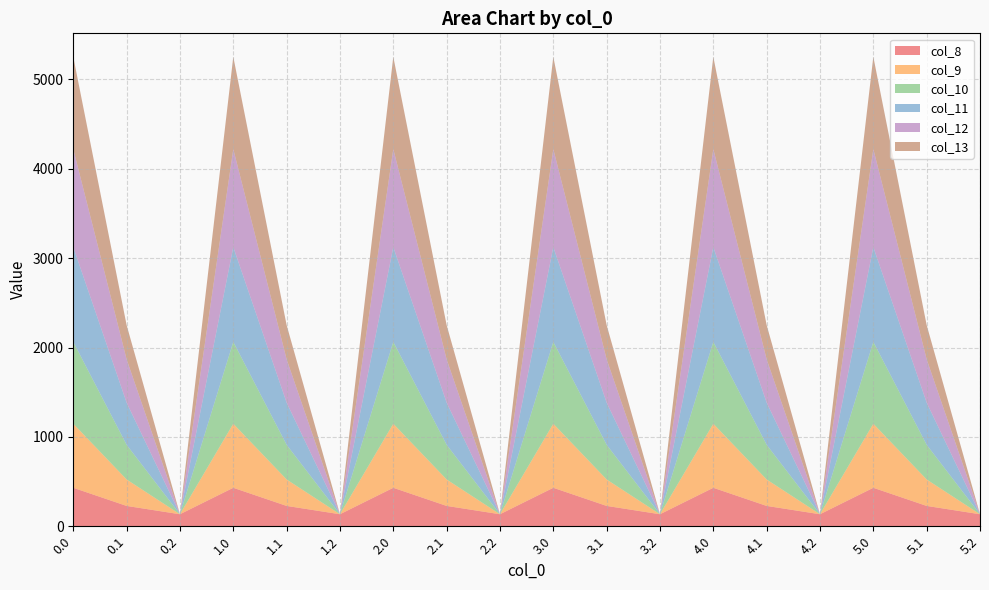

Reading left to right, list all the values displayed in this chart.

col_8: 0.0=430.3	0.1=227.5	0.2=134.2	1.0=430.3	1.1=227.5	1.2=134.2	2.0=430.3	2.1=227.5	2.2=134.2	3.0=430.3	3.1=227.5	3.2=134.2	4.0=430.3	4.1=227.5	4.2=134.2	5.0=430.3	5.1=227.5	5.2=134.2
col_9: 0.0=716.9	0.1=295.9	0.2=0.0	1.0=716.9	1.1=295.9	1.2=0.0	2.0=716.9	2.1=295.9	2.2=0.0	3.0=716.9	3.1=295.9	3.2=0.0	4.0=716.9	4.1=295.9	4.2=0.0	5.0=716.9	5.1=295.9	5.2=0.0
col_10: 0.0=916.2	0.1=388.1	0.2=0.0	1.0=916.2	1.1=388.1	1.2=0.0	2.0=916.2	2.1=388.1	2.2=0.0	3.0=916.2	3.1=388.1	3.2=0.0	4.0=916.2	4.1=388.1	4.2=0.0	5.0=916.2	5.1=388.1	5.2=0.0
col_11: 0.0=1060.3	0.1=471.7	0.2=0.0	1.0=1060.3	1.1=471.7	1.2=0.0	2.0=1060.3	2.1=471.7	2.2=0.0	3.0=1060.3	3.1=471.7	3.2=0.0	4.0=1060.3	4.1=471.7	4.2=0.0	5.0=1060.3	5.1=471.7	5.2=0.0
col_12: 0.0=1096.7	0.1=485.4	0.2=0.0	1.0=1096.7	1.1=485.4	1.2=0.0	2.0=1096.7	2.1=485.4	2.2=0.0	3.0=1096.7	3.1=485.4	3.2=0.0	4.0=1096.7	4.1=485.4	4.2=0.0	5.0=1096.7	5.1=485.4	5.2=0.0
col_13: 0.0=1032.9	0.1=382.7	0.2=0.0	1.0=1032.9	1.1=382.7	1.2=0.0	2.0=1032.9	2.1=382.7	2.2=0.0	3.0=1032.9	3.1=382.7	3.2=0.0	4.0=1032.9	4.1=382.7	4.2=0.0	5.0=1032.9	5.1=382.7	5.2=0.0